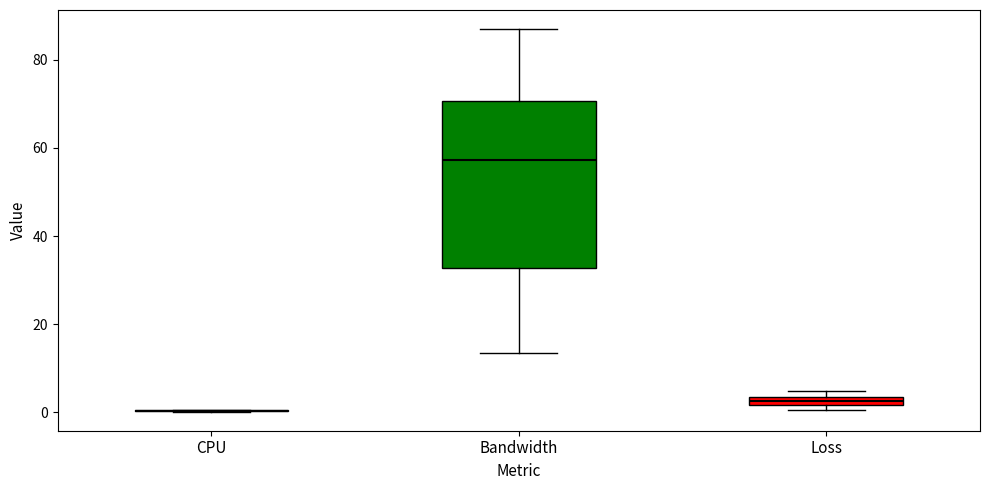

Which box is the tallest, from its lower edge to its upper edge?

Bandwidth